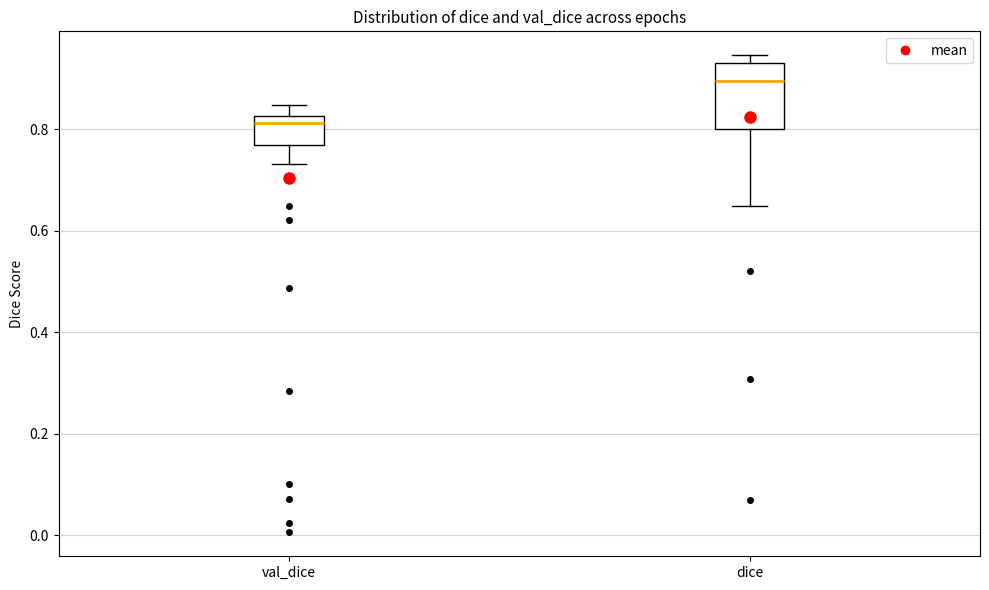

Which box's median line is the highest?

dice